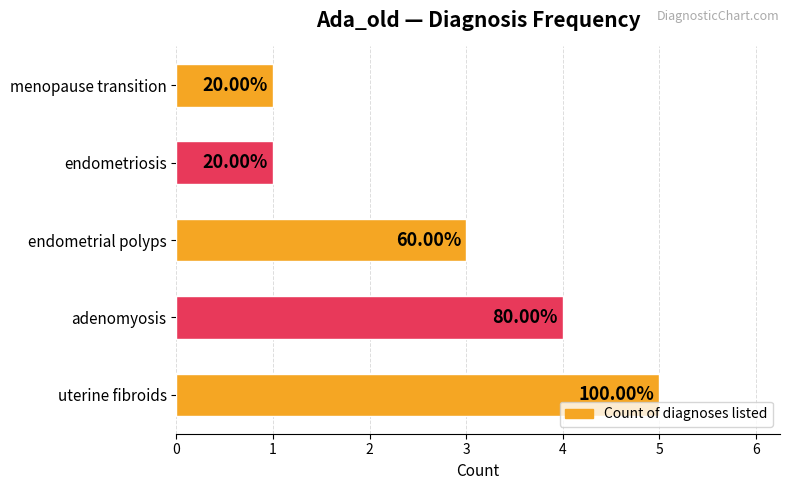

Are the bars horizontal?

Yes